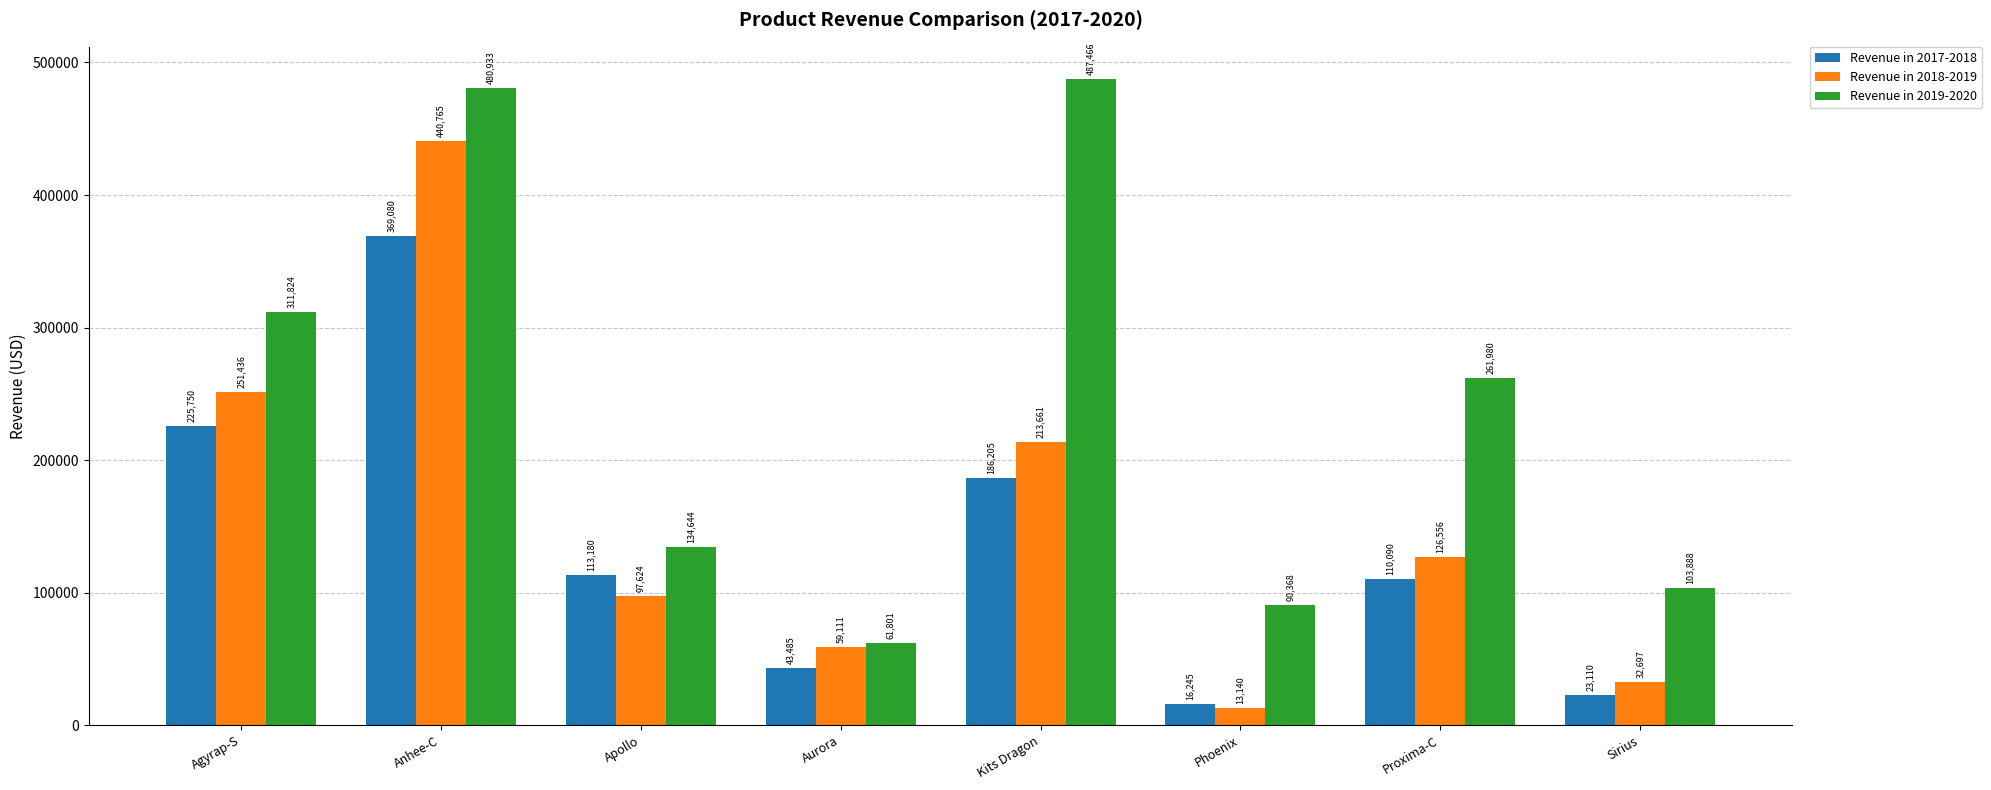

How many data points in Revenue in 2018-2019 are less than 126556?

4